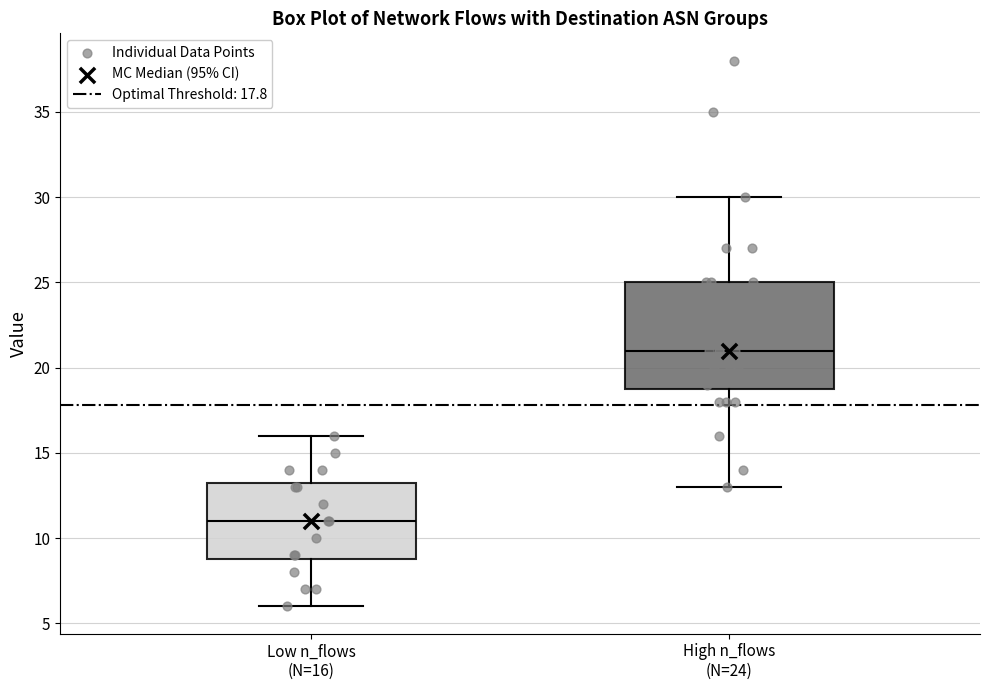

Reading left to right, read every box against the y-axis: the position of its median line, the range the box covers, and the ends of its whiskers. The values are not printed on the chart, so give them approximately, as read against the axis.

Low n_flows (N=16): median 11.0, box 9.0 to 13.5, whiskers 6.0 to 16.0
High n_flows (N=24): median 21.0, box 19.0 to 25.0, whiskers 13.0 to 30.0